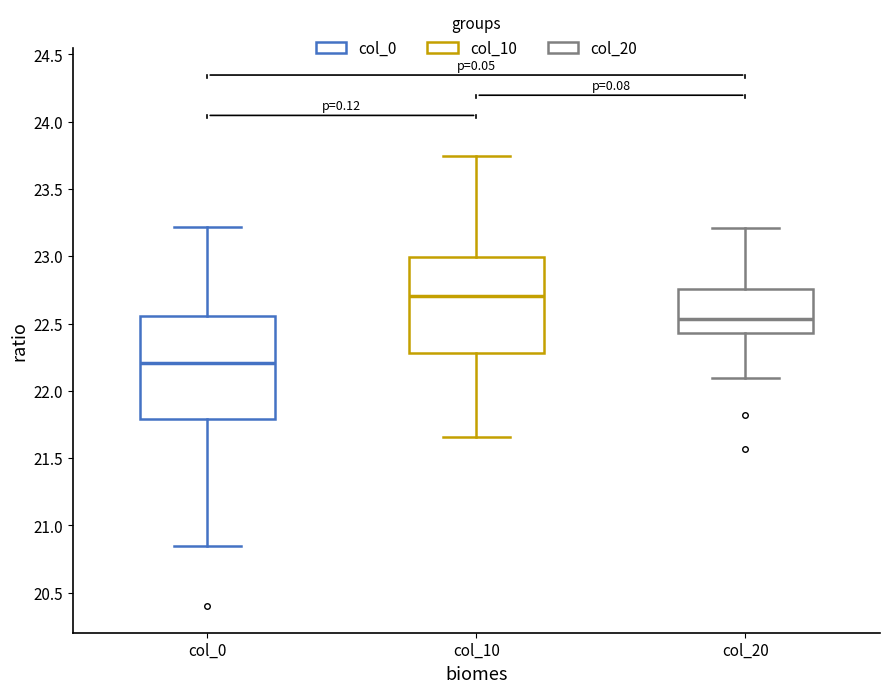

Which box has the highest median line?

col_10